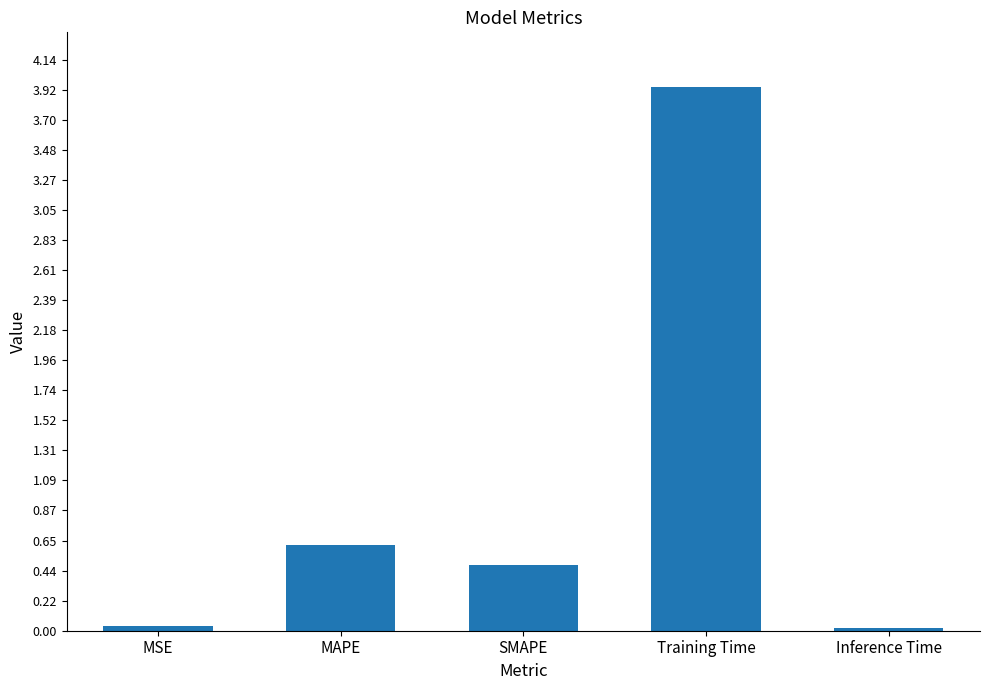

What is the label of the 3rd bar from the left?

SMAPE